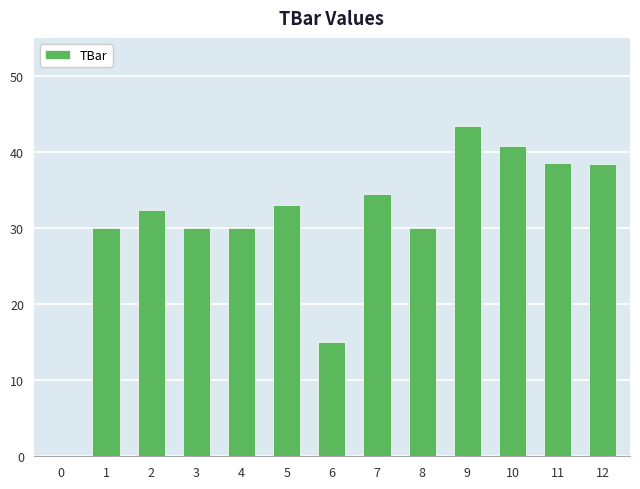

What is the maximum value shown in the chart?

43.5